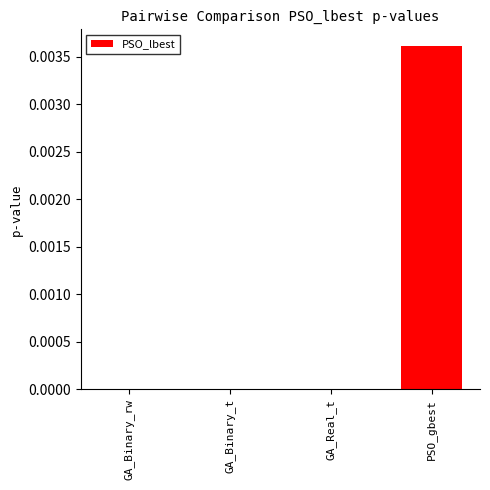

Which category has the highest value across all series?

PSO_gbest